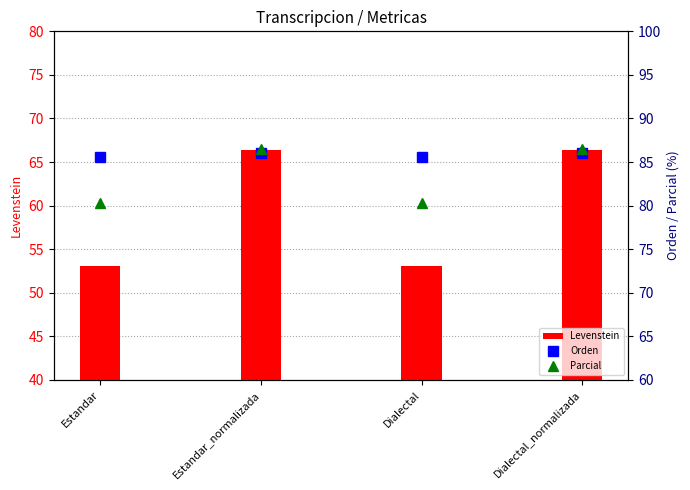

Which series has the widest spread of values?

Levenstein